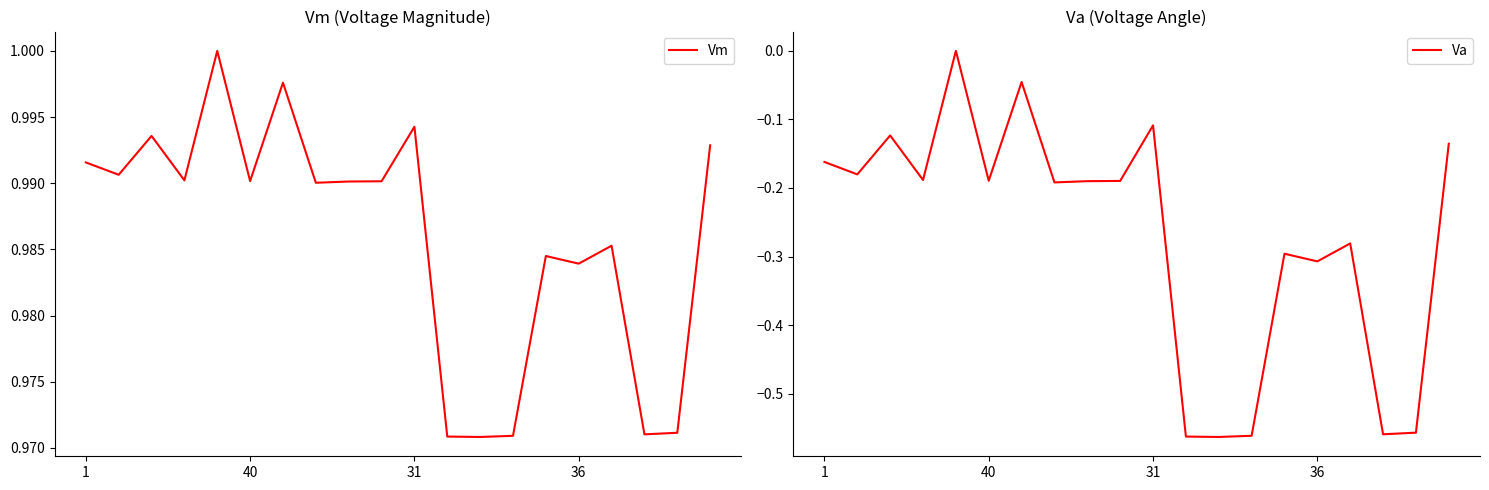

Is this an area chart (filled region under the line)?

No